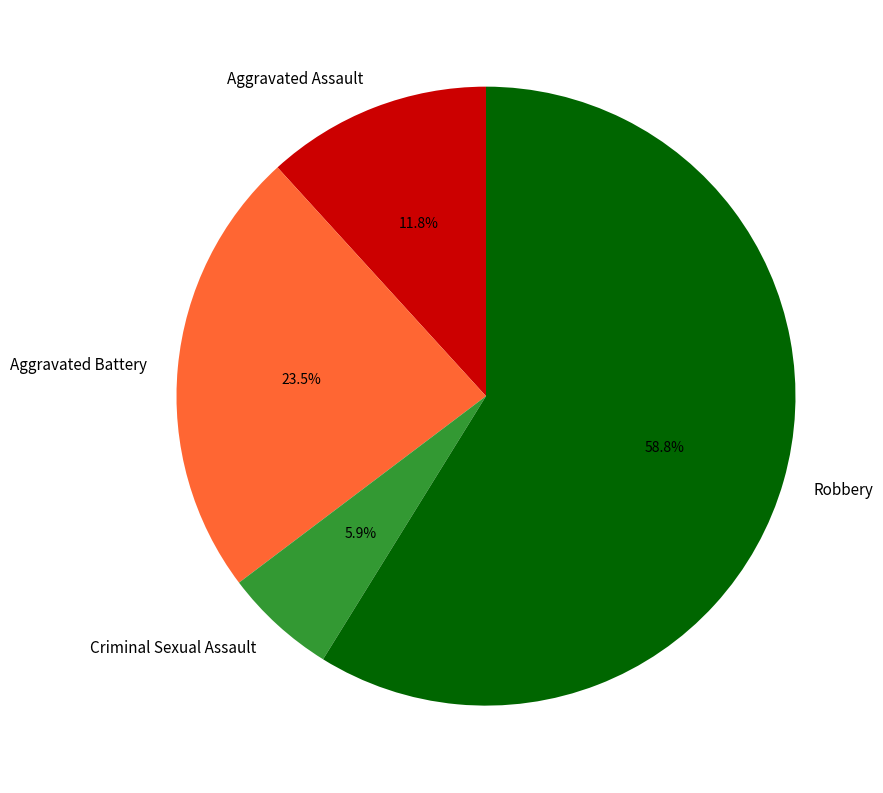

Is it true that Criminal Sexual Assault is 1% of the pie?

False